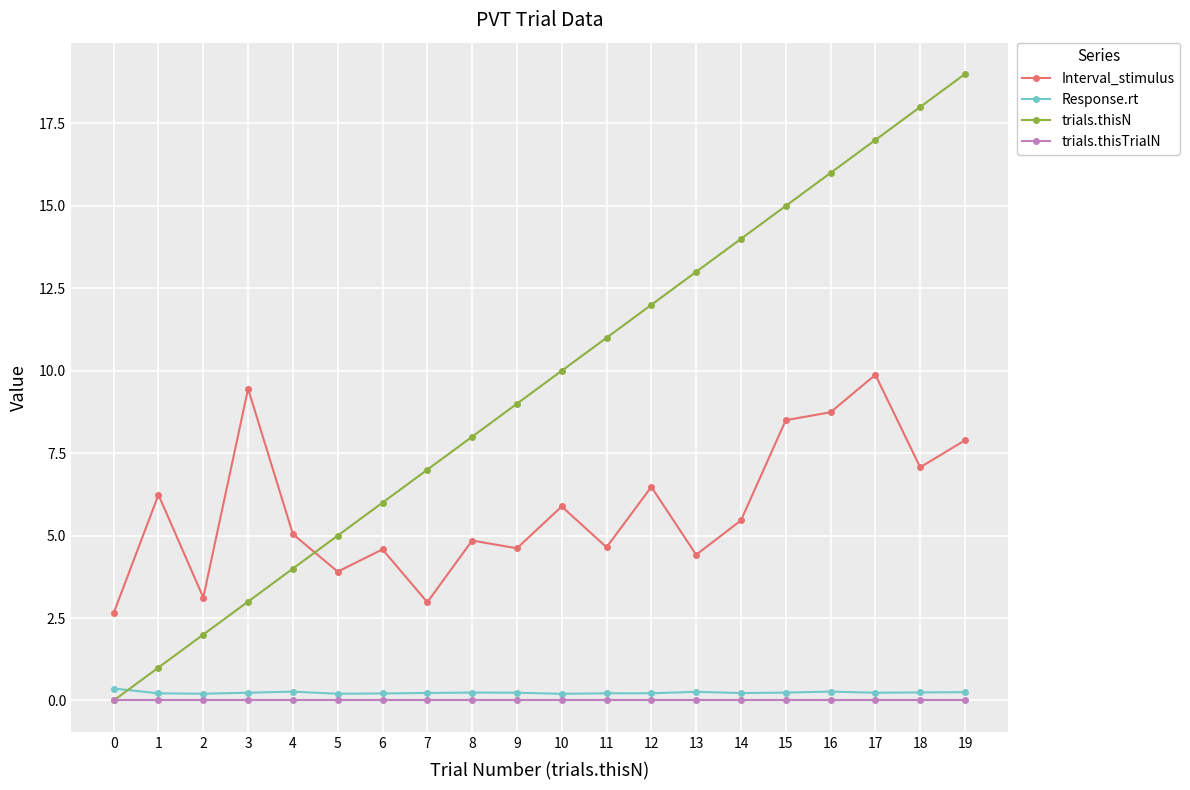

What is the sum of all trials.thisN values?

190.0